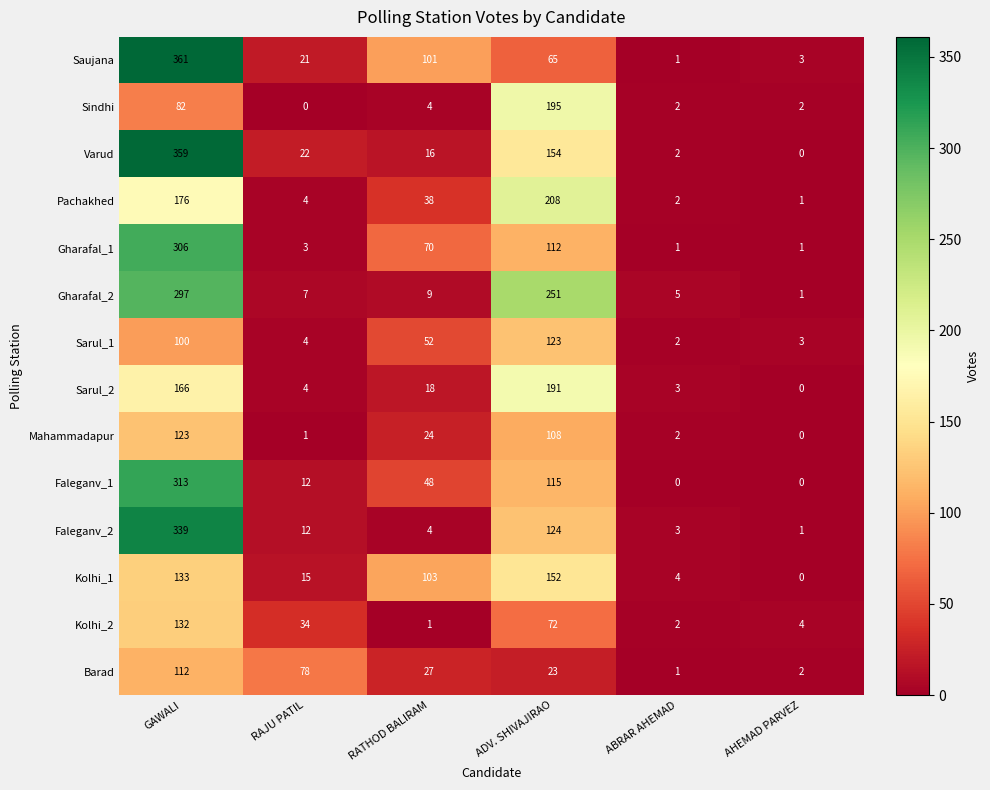

What is the spread (max minus min) of values at GAWALI?

279